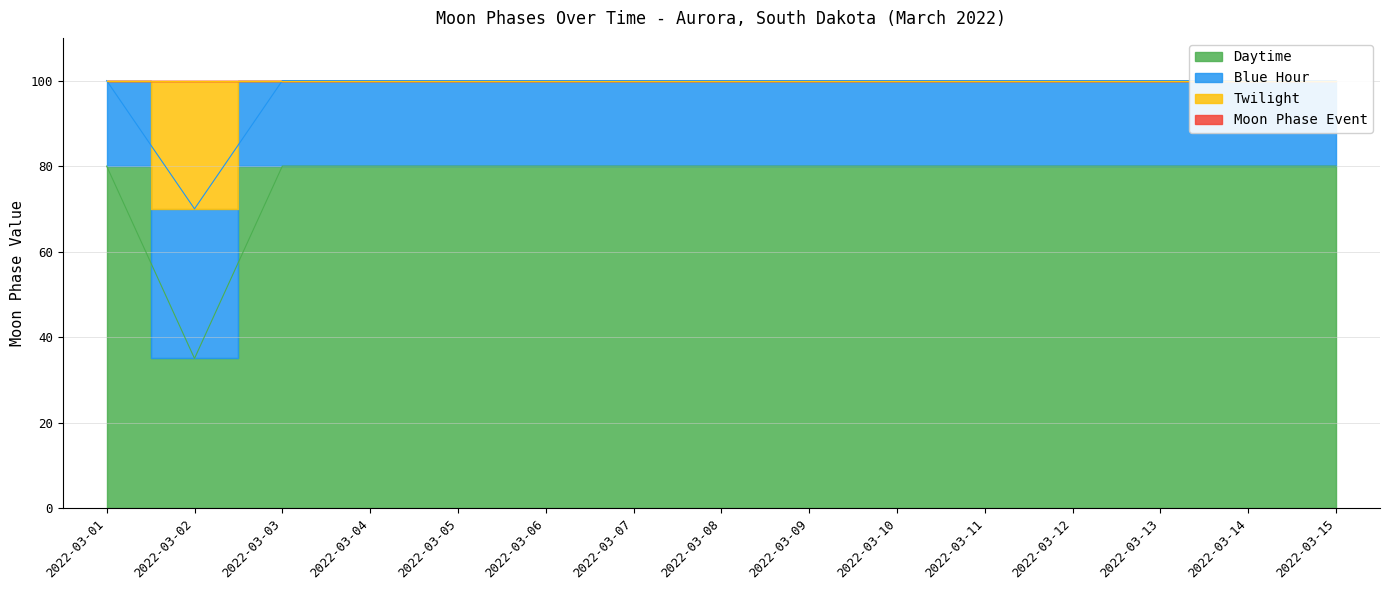

The chart shows a value of 80 at 2022-03-03. True or false?

True